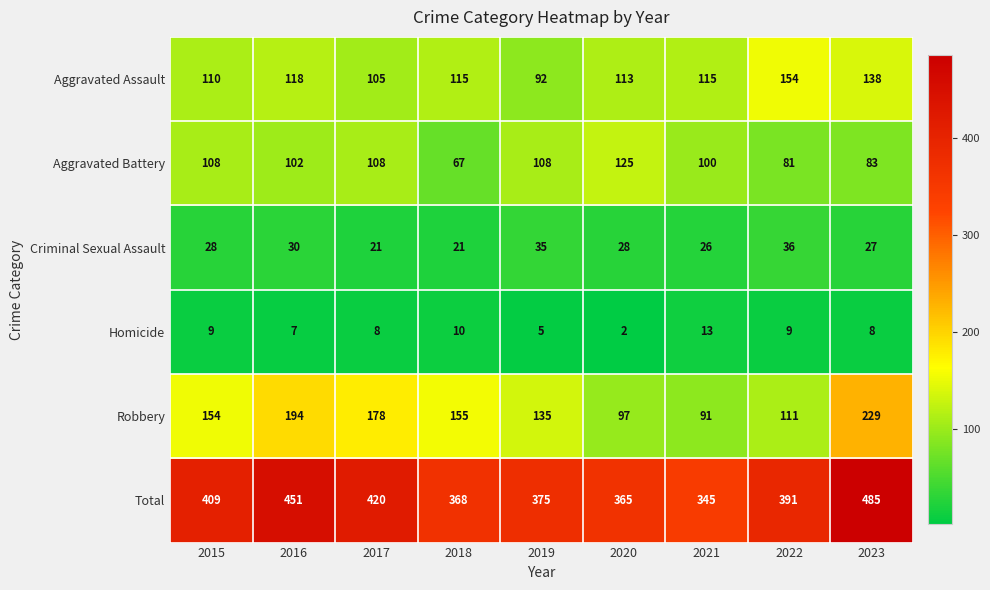

What is the maximum value for Criminal Sexual Assault?

36